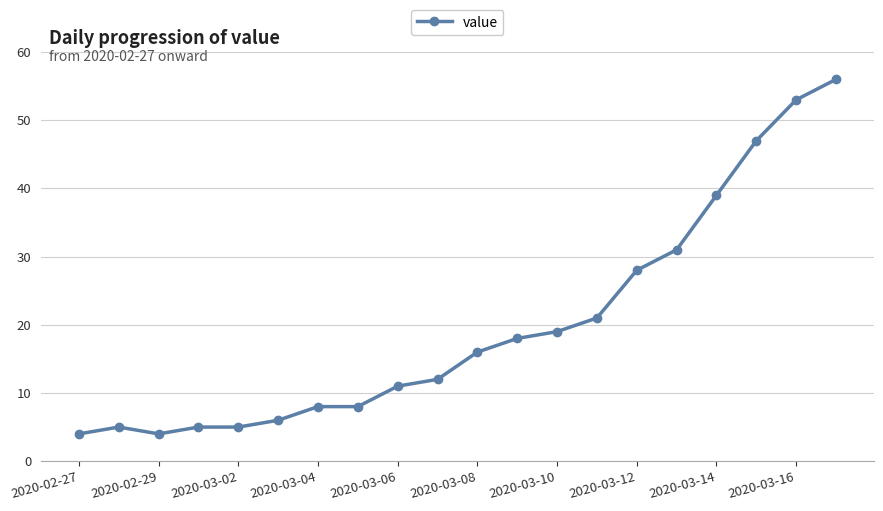

How many distinct data groups are displayed?

1